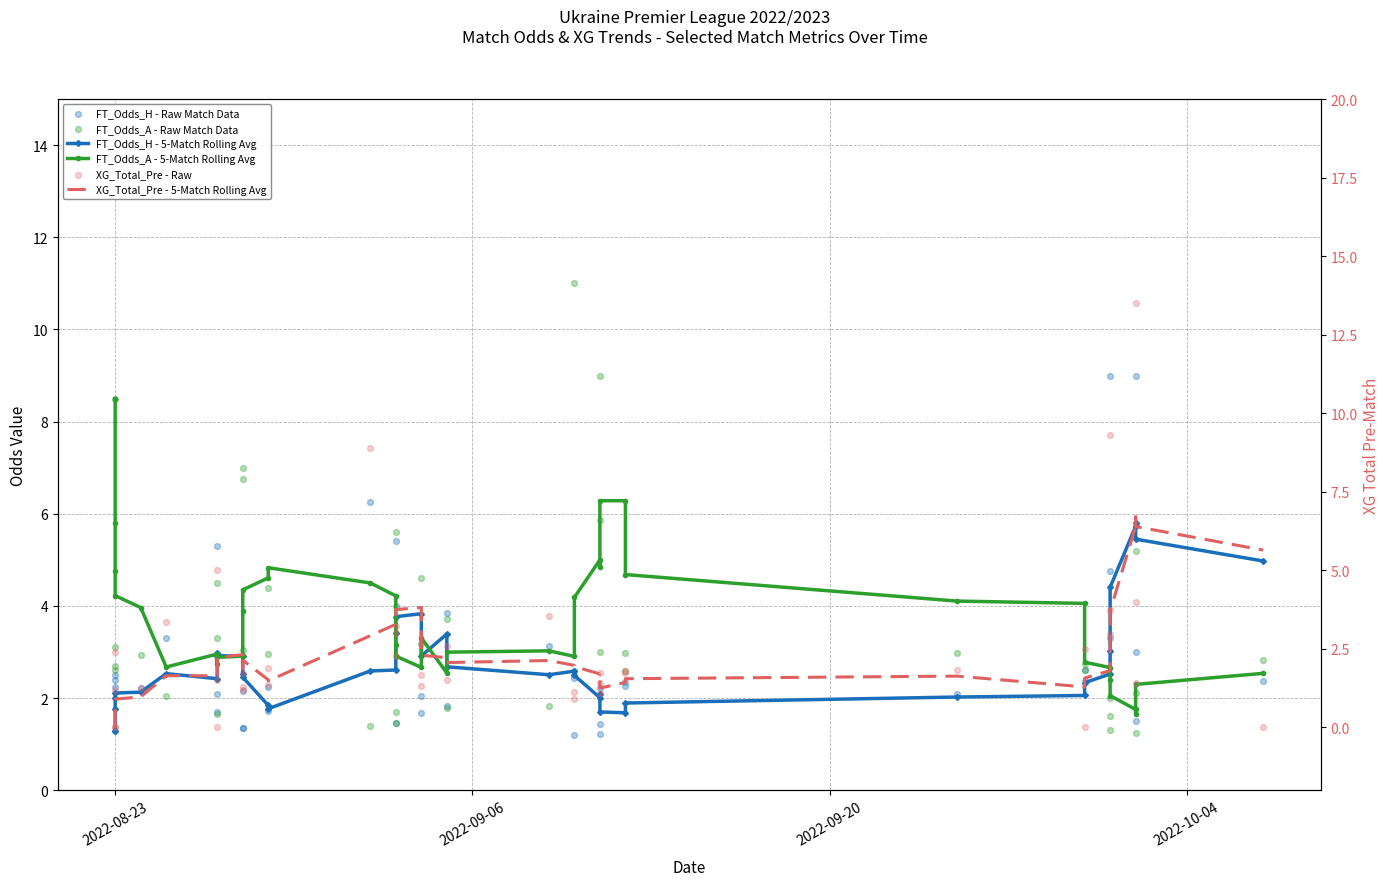

Which series has the largest total across all categories?

FT_Odds_A - 5-Match Rolling Avg